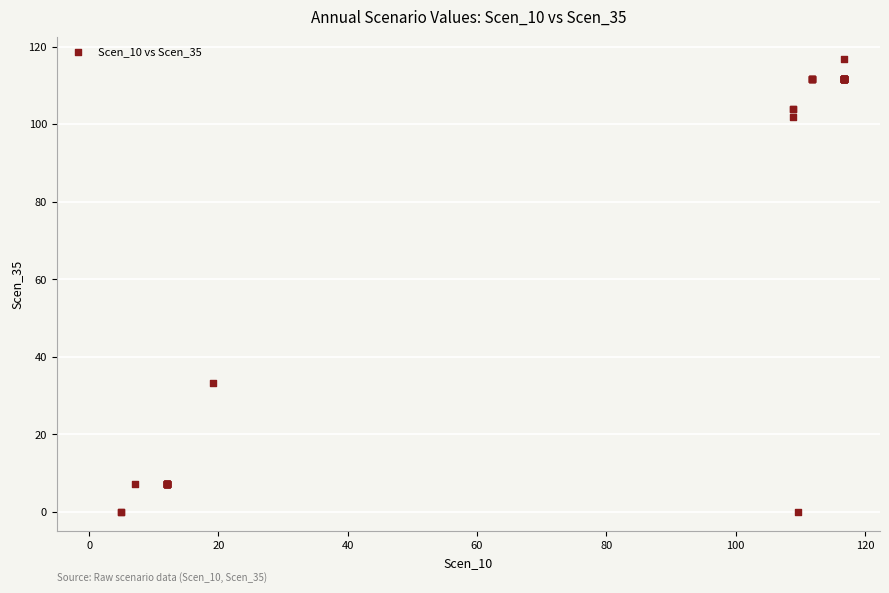

What Y value in the scatter plot is closest to 58?

33.4